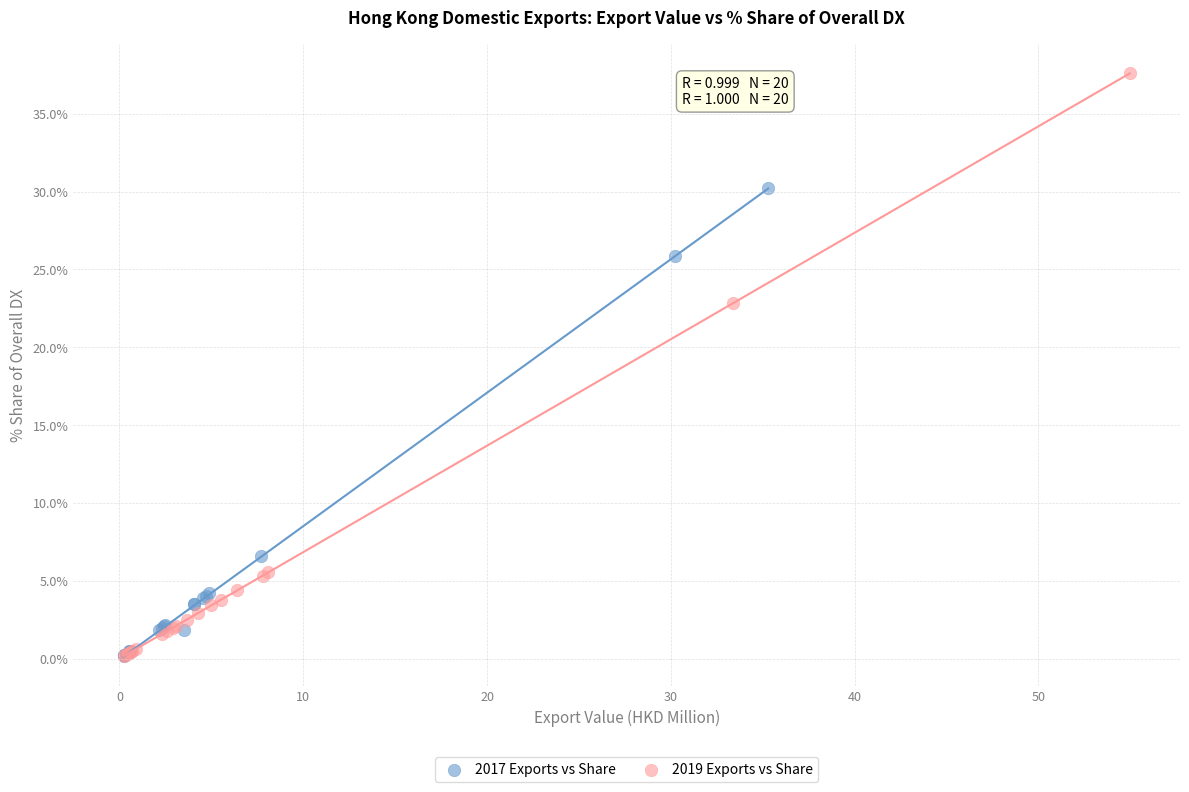

Which series reaches the maximum Y coordinate?

2019 Exports vs Share